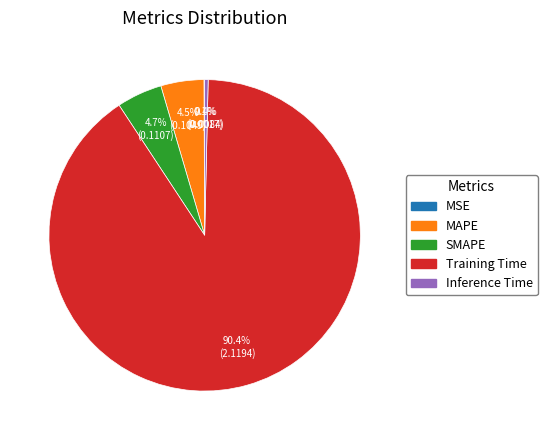

To the nearest percent, what is the combined percentage of Inference Time and SMAPE?

5%